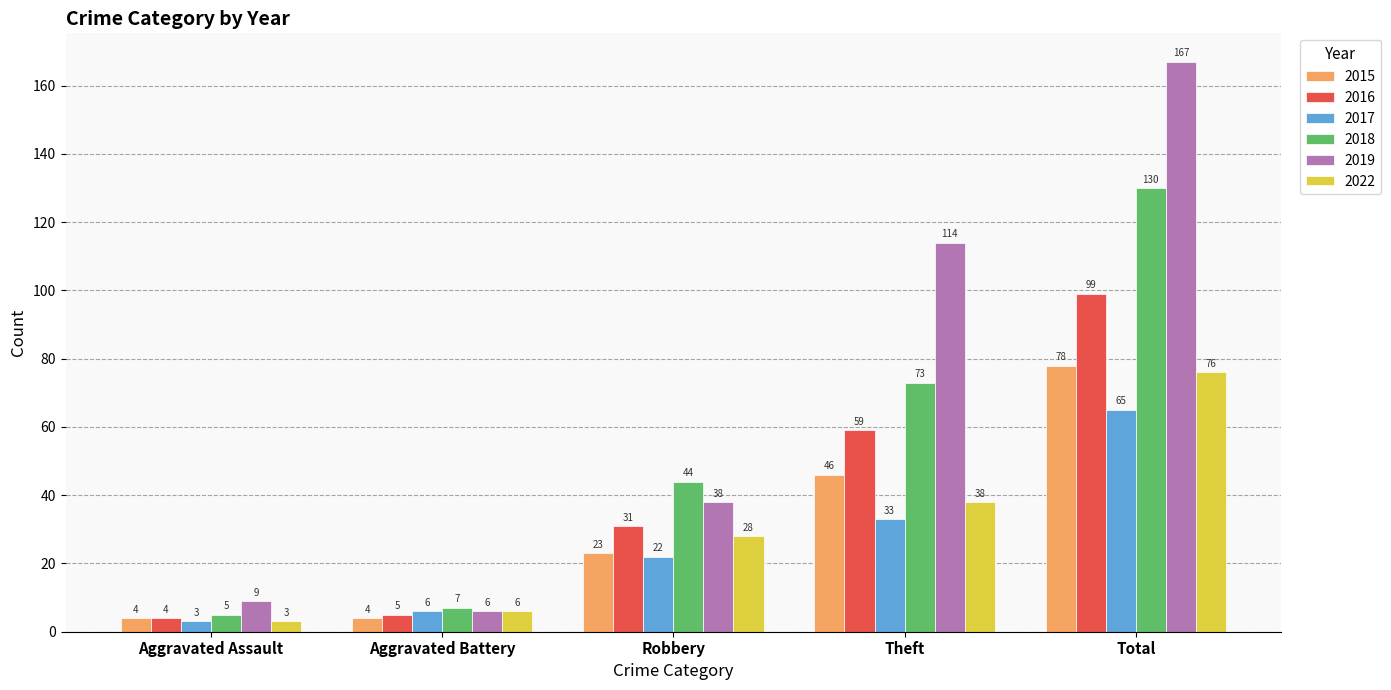

List the series in order of their peak value, lowest first.

2017, 2022, 2015, 2016, 2018, 2019